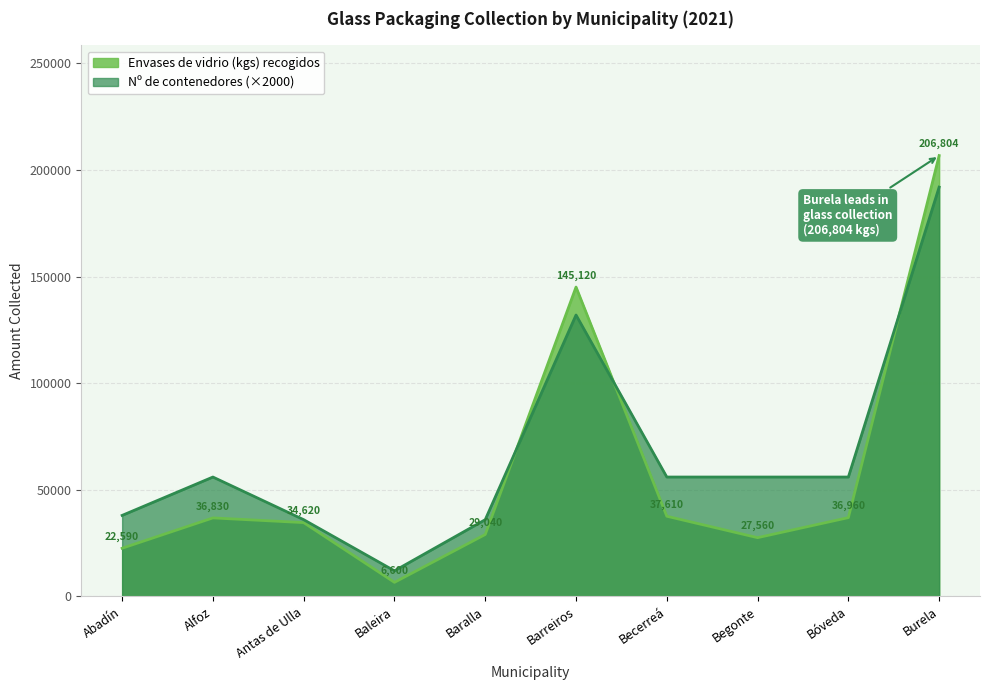

Reading left to right, extract all data points from this chart.

Envases de vidrio (kgs) recogidos: Abadín=22590	Alfoz=36830	Antas de Ulla=34620	Baleira=6600	Baralla=29040	Barreiros=145120	Becerreá=37610	Begonte=27560	Bóveda=36960	Burela=206804
Nº de contenedores: Abadín=38000	Alfoz=56000	Antas de Ulla=36000	Baleira=12000	Baralla=36000	Barreiros=132000	Becerreá=56000	Begonte=56000	Bóveda=56000	Burela=192000